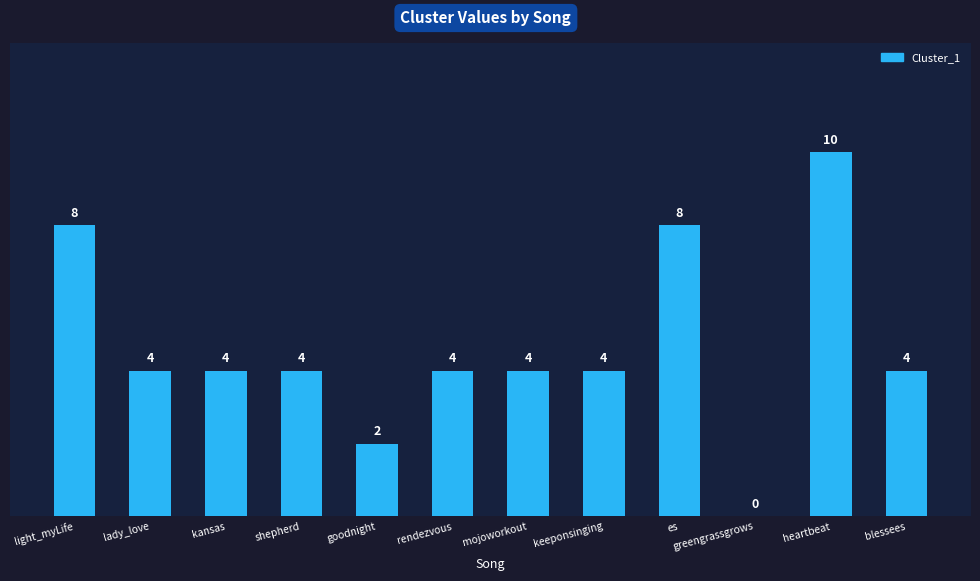

Reading right to left, extract all data points from this chart.

blessees=4	heartbeat=10	greengrassgrows=0	es=8	keeponsinging=4	mojoworkout=4	rendezvous=4	goodnight=2	shepherd=4	kansas=4	lady_love=4	light_myLife=8